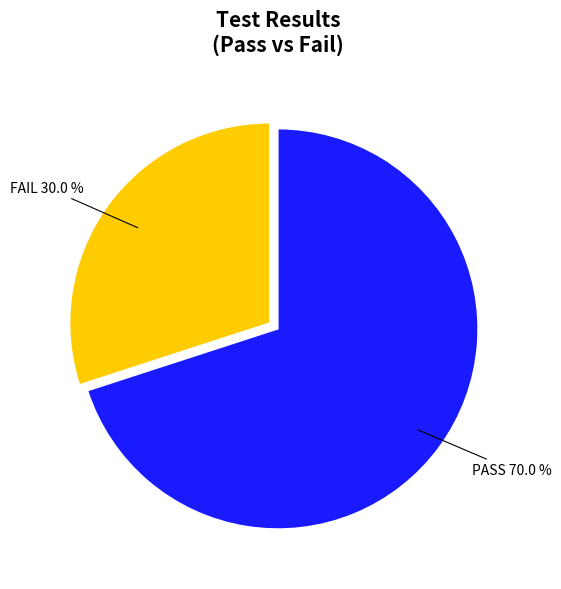

Is there a majority slice in this chart?

Yes